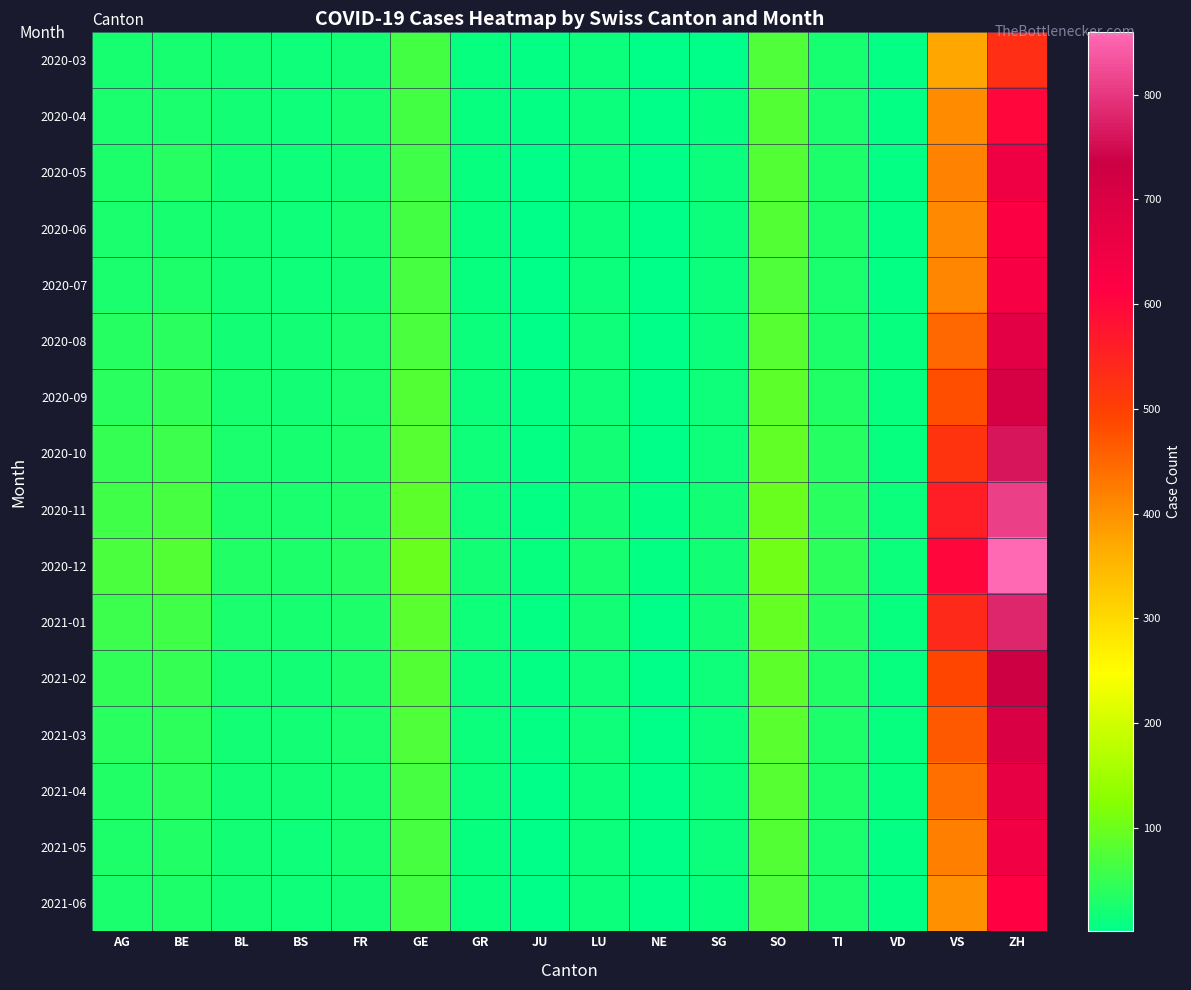

Rank the series at ZH from highest to lowest value.

2020-12, 2020-11, 2021-01, 2020-10, 2021-02, 2020-09, 2021-03, 2020-08, 2021-04, 2020-05, 2021-05, 2020-07, 2020-06, 2021-06, 2020-04, 2020-03